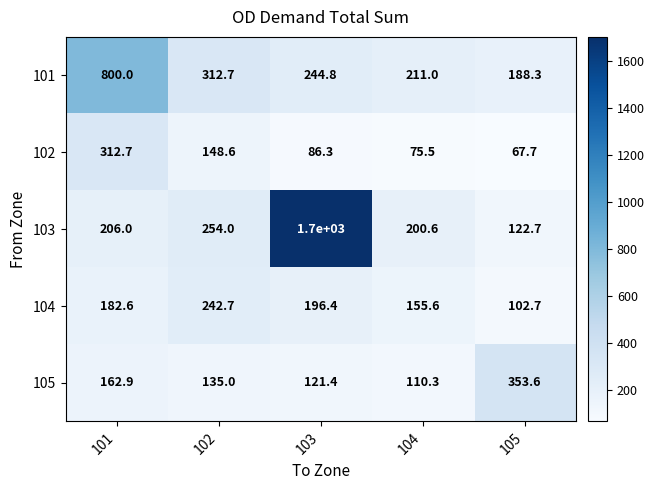

At 103, list the series in order from largest to smallest.

103, 101, 104, 105, 102